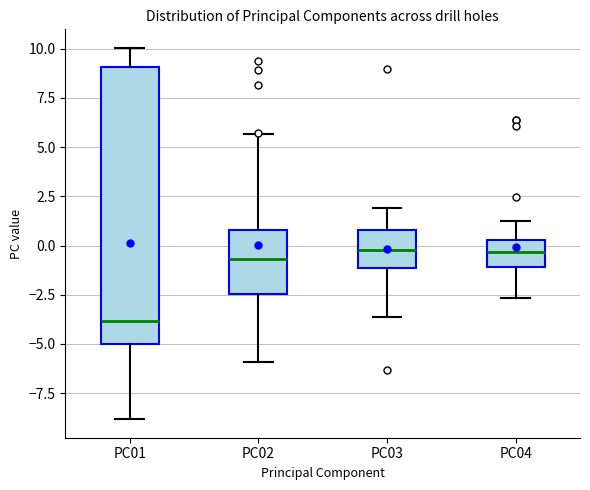

Reading left to right, read every box against the y-axis: the position of its median line, the range the box covers, and the ends of its whiskers. The values are not printed on the chart, so give them approximately, as read against the axis.

PC01: median -4.0, box -5.0 to 9.0, whiskers -9.0 to 10.0
PC02: median -0.5, box -2.5 to 1.0, whiskers -6.0 to 5.5
PC03: median 0.0, box -1.0 to 1.0, whiskers -3.5 to 2.0
PC04: median -0.5, box -1.0 to 0.5, whiskers -2.5 to 1.5